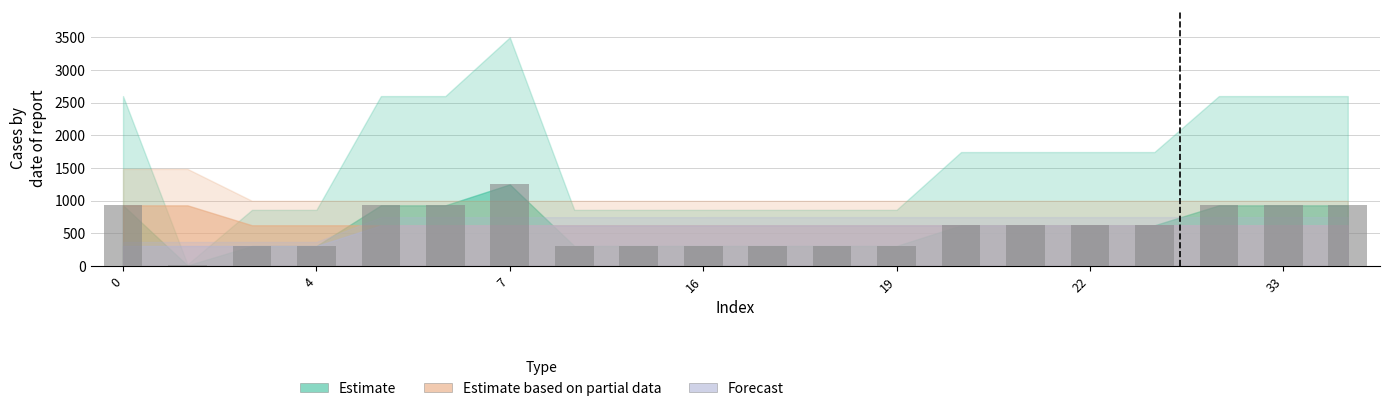

What is the sum of all values?

11781